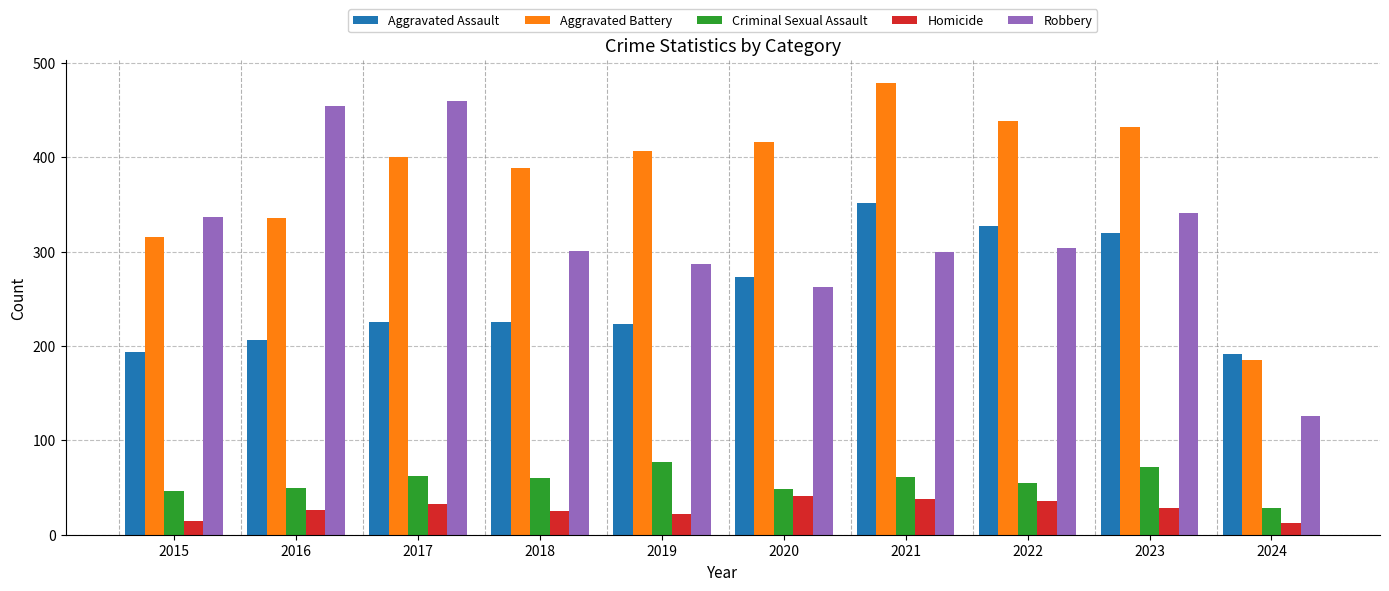

At which label does Criminal Sexual Assault reach its peak?

2019